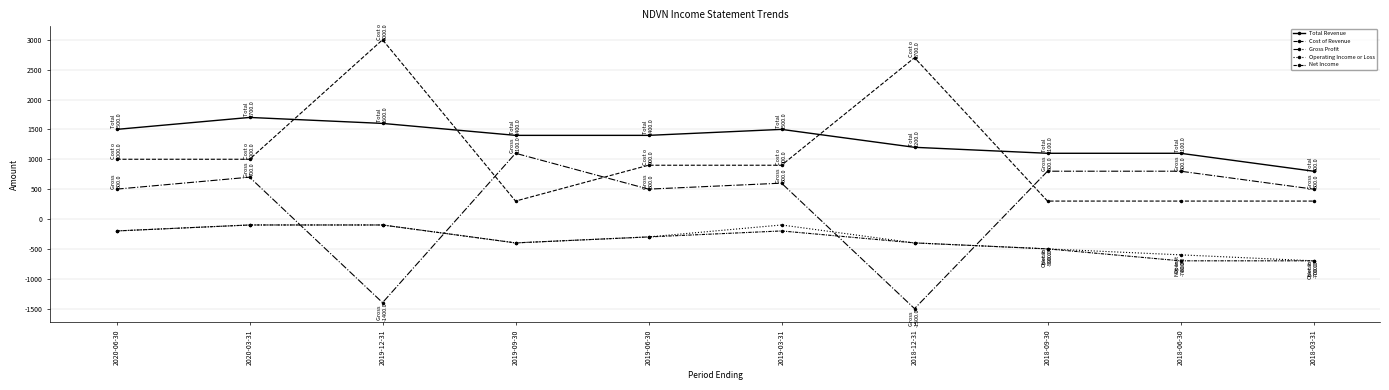

True or false: Total Revenue and Net Income cross at least once.

False